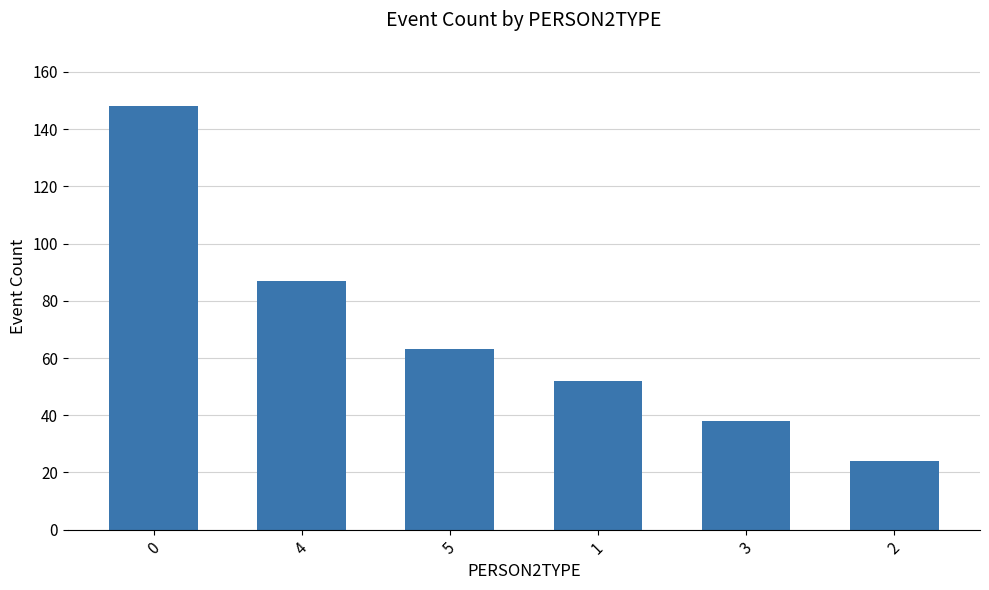

What is the ratio of the value at 5 to the value at 3?

1.7